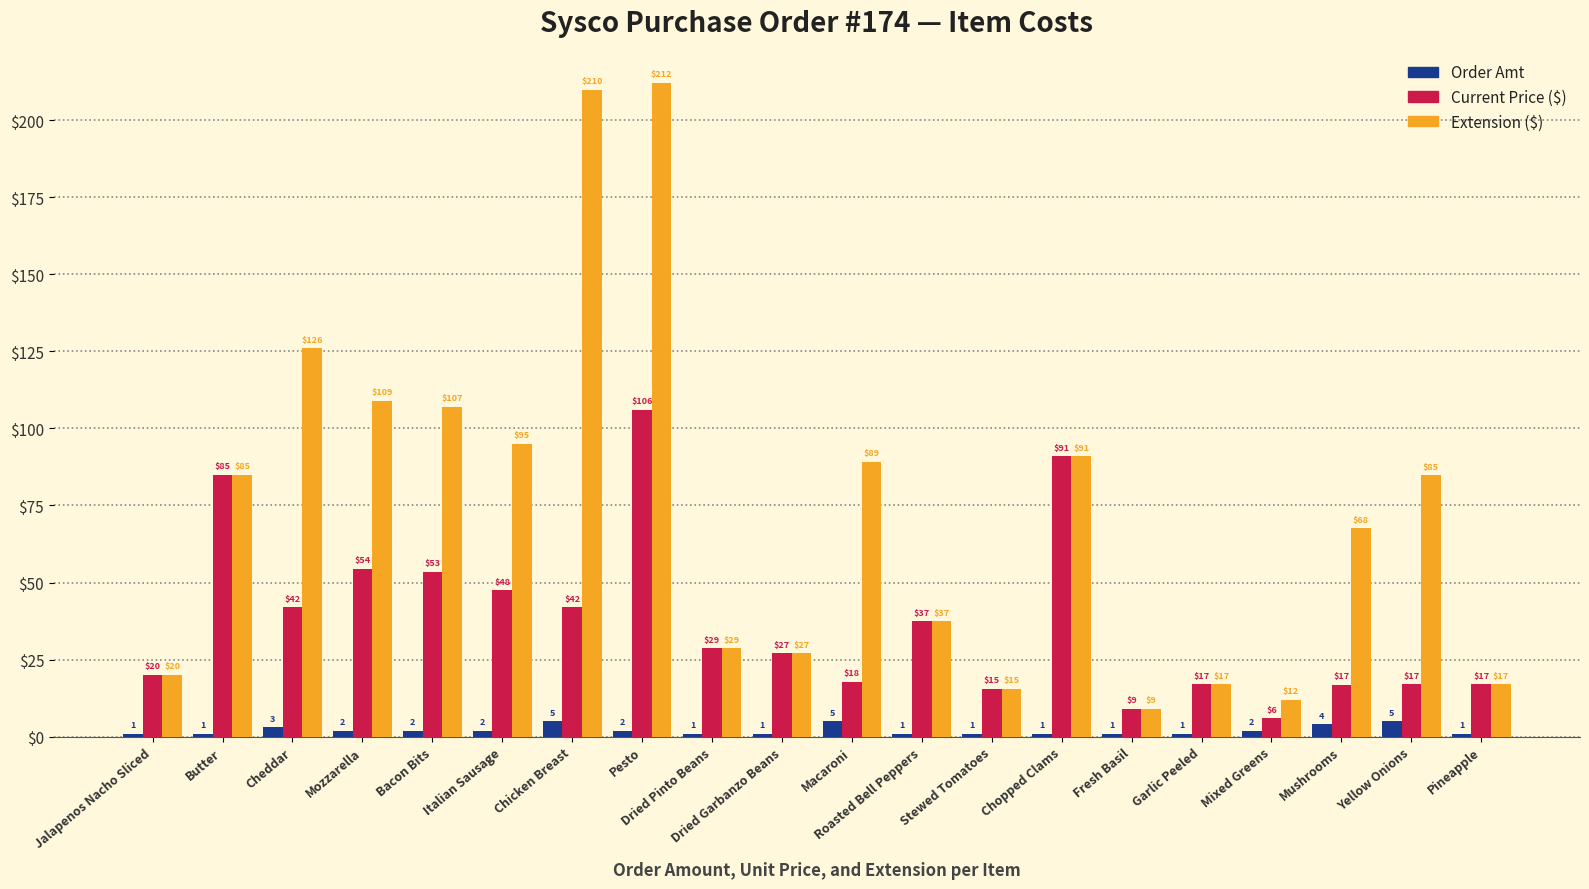

Is the value of Extension ($) at Mozzarella greater than the value of Current Price ($) at Cheddar?

Yes